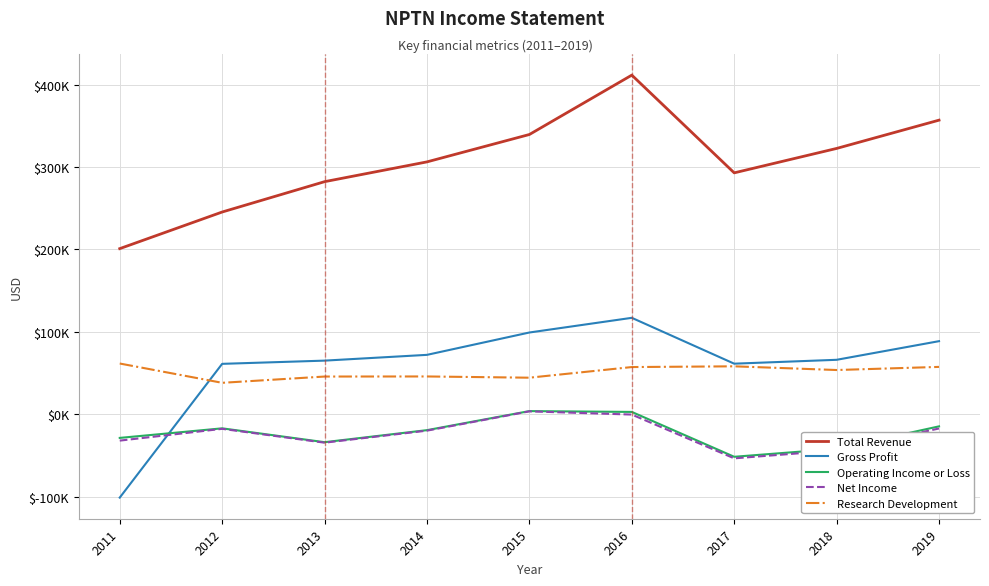

What are all the series names shown in the legend?

Total Revenue, Gross Profit, Operating Income or Loss, Net Income, Research Development